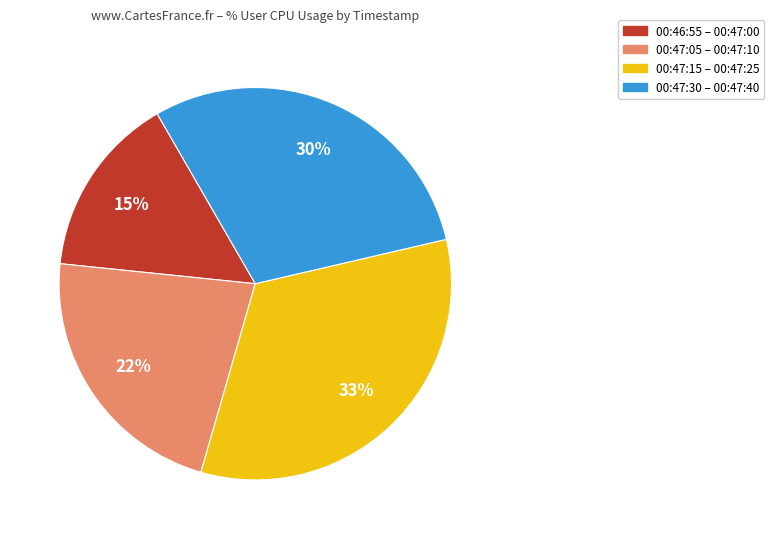

Approximately how many times larger is the value at 00:47:05 – 00:47:10 compared to 00:47:30 – 00:47:40?

0.7